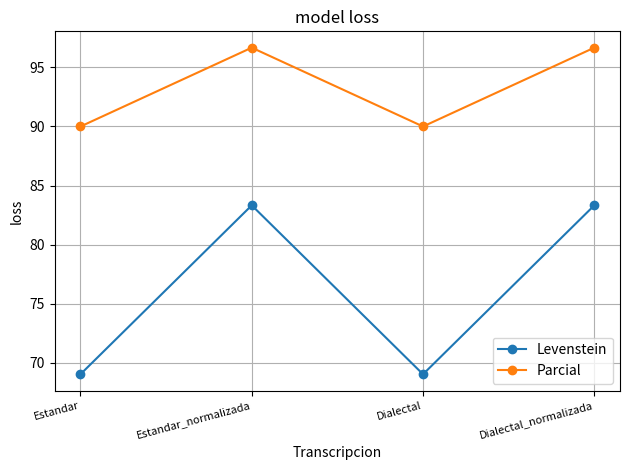

True or false: Parcial and Levenstein intersect in this chart.

False